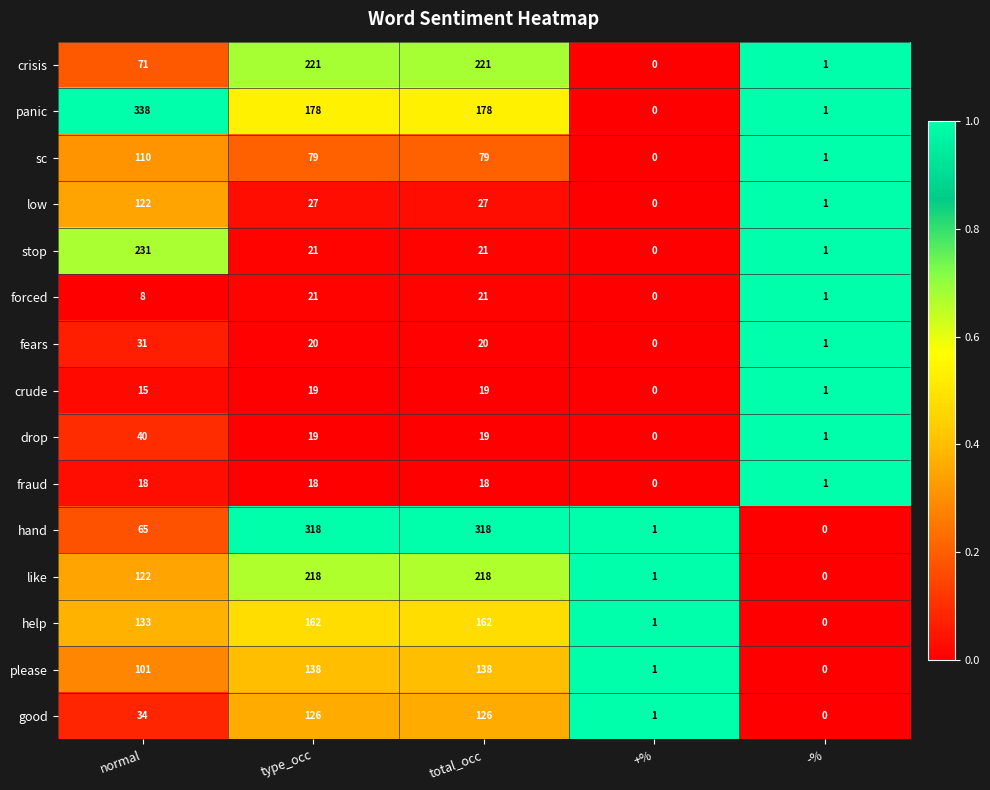

Which series has the largest total across all categories?

hand